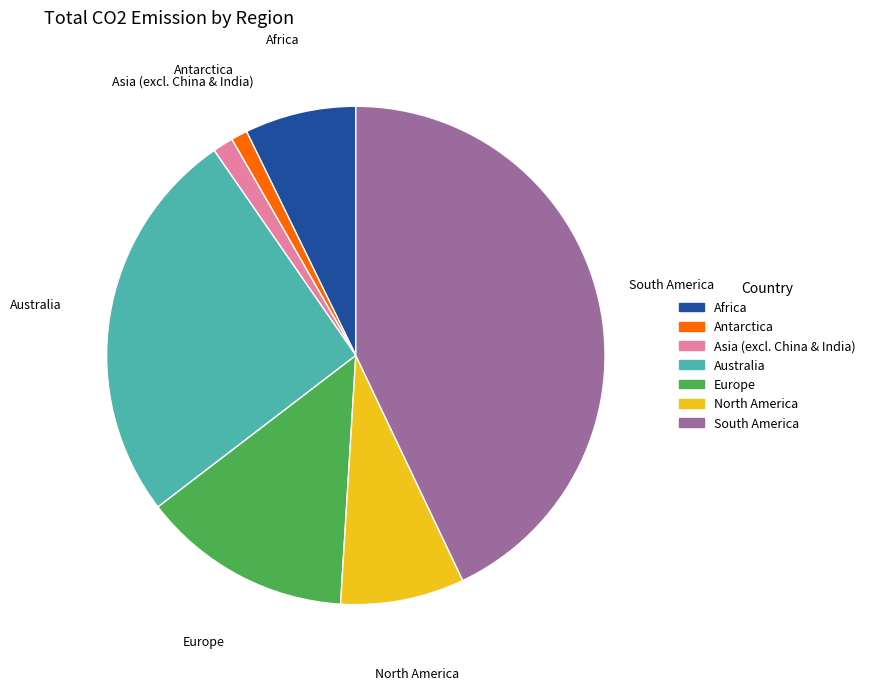

How many segments does this pie chart have?

7